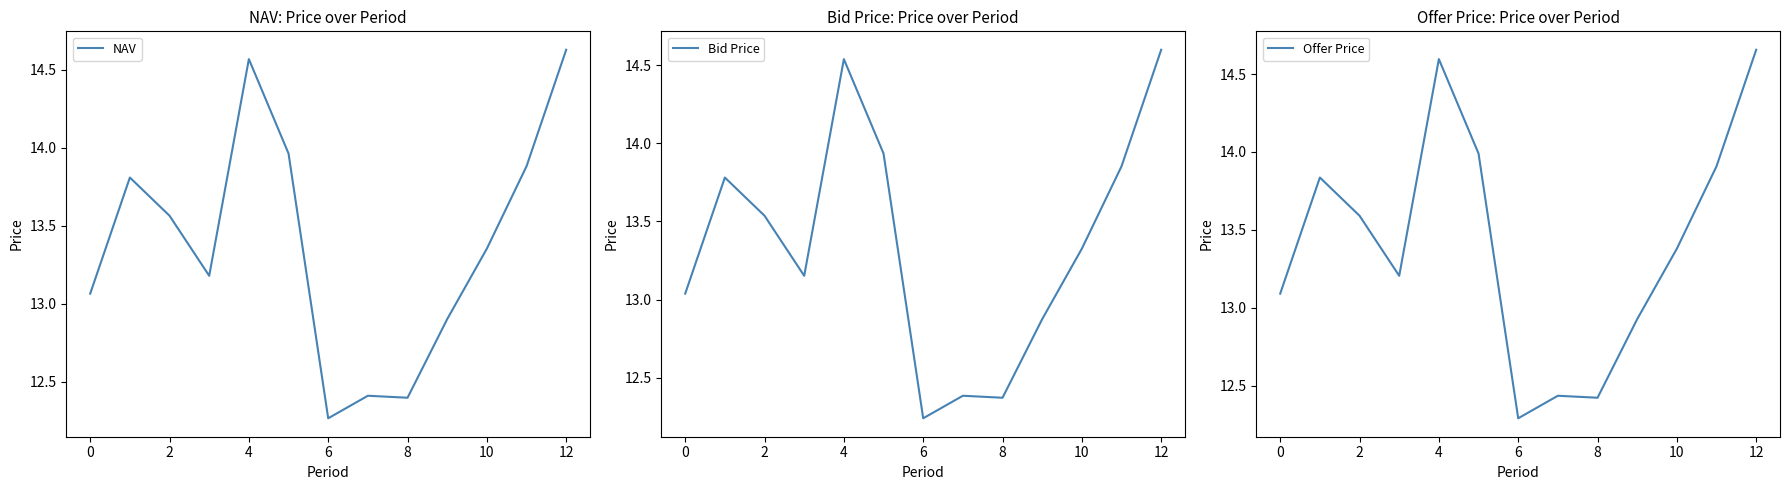

What is the label of the 11th point from the left?

10